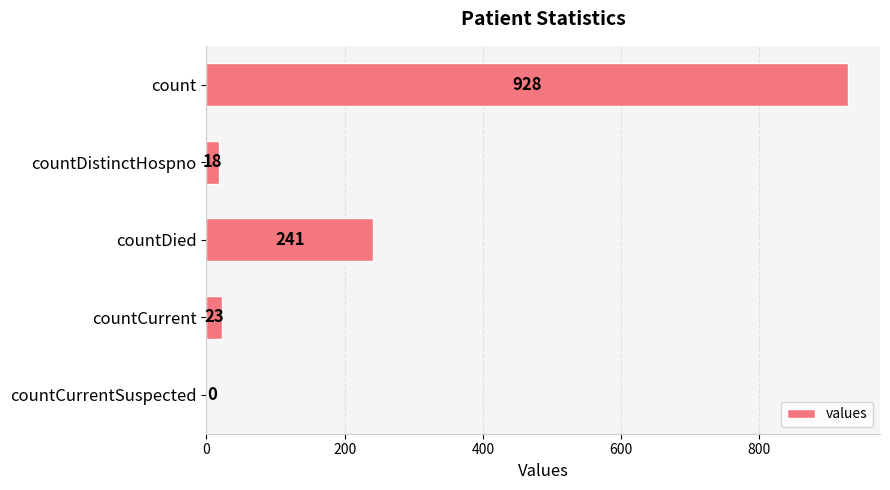

How many values are above zero?

4